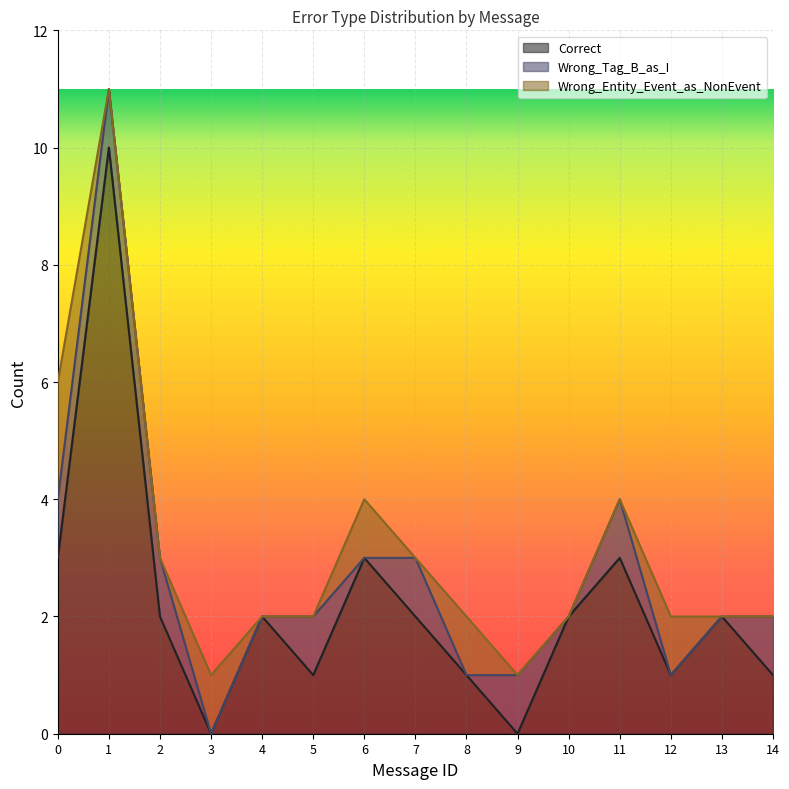

How many interior local peaks does the Wrong_Tag_B_as_I series have?

4